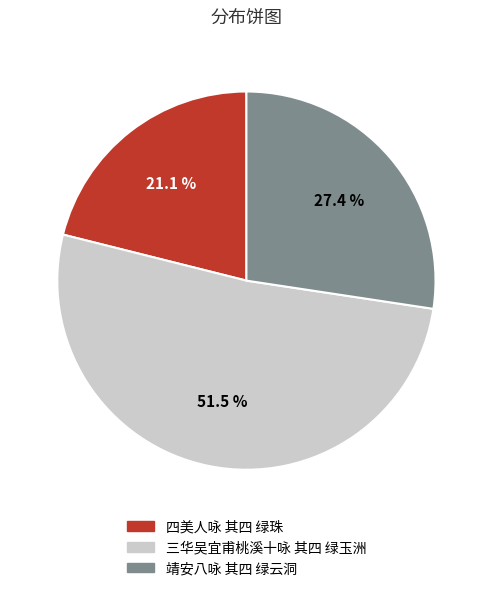

Count the number of slices in the pie.

3